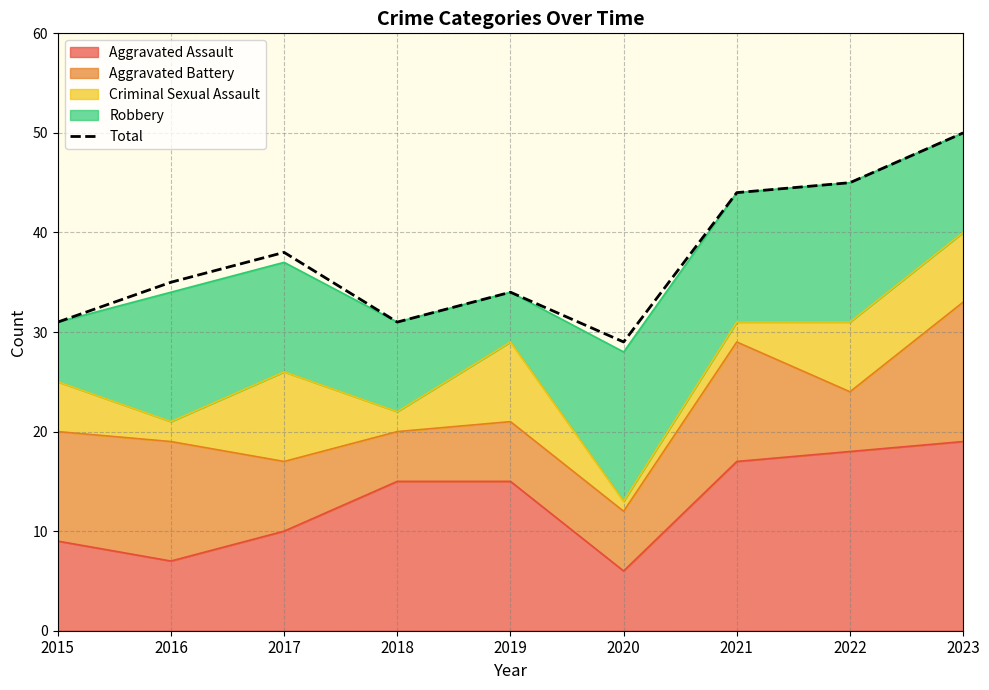

Where is the first local minimum?

2018